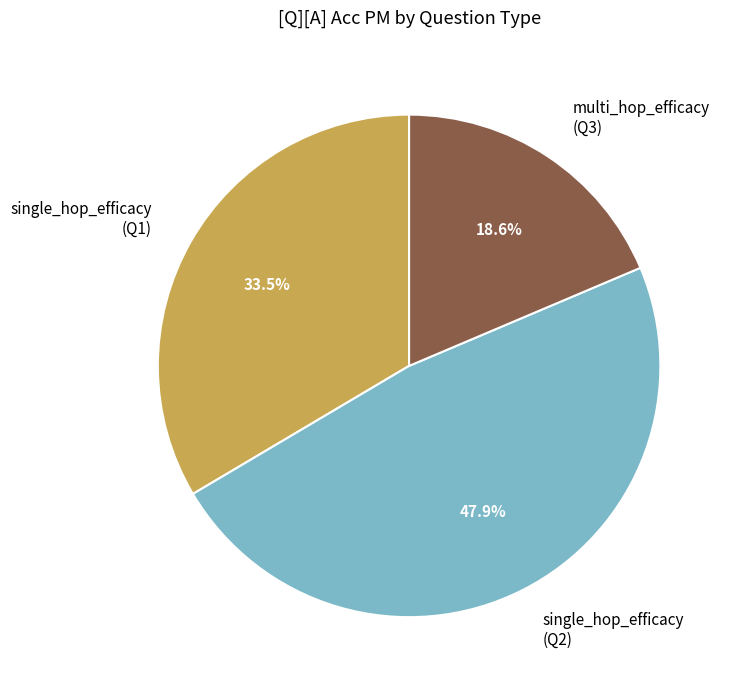

Rank the categories by value from highest to lowest.

single_hop_efficacy (Q2), single_hop_efficacy (Q1), multi_hop_efficacy (Q3)